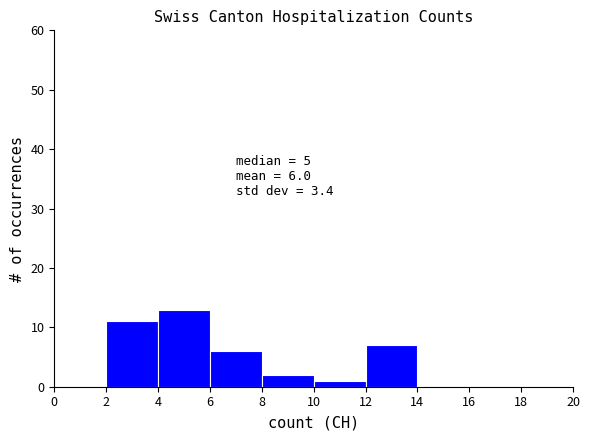

Over which range of the x-axis is the bar tallest?

4 to 6